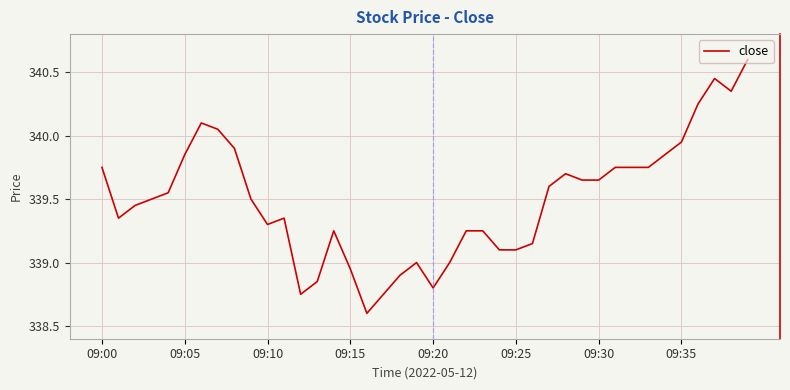

What is the difference between the maximum and minimum values?

2.0